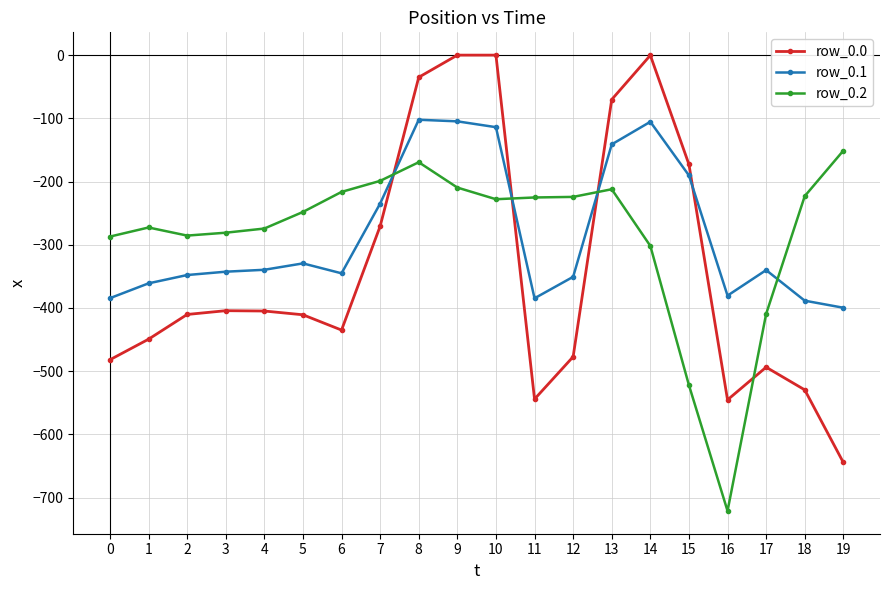

What is the total value across all series at 15?

-885.4